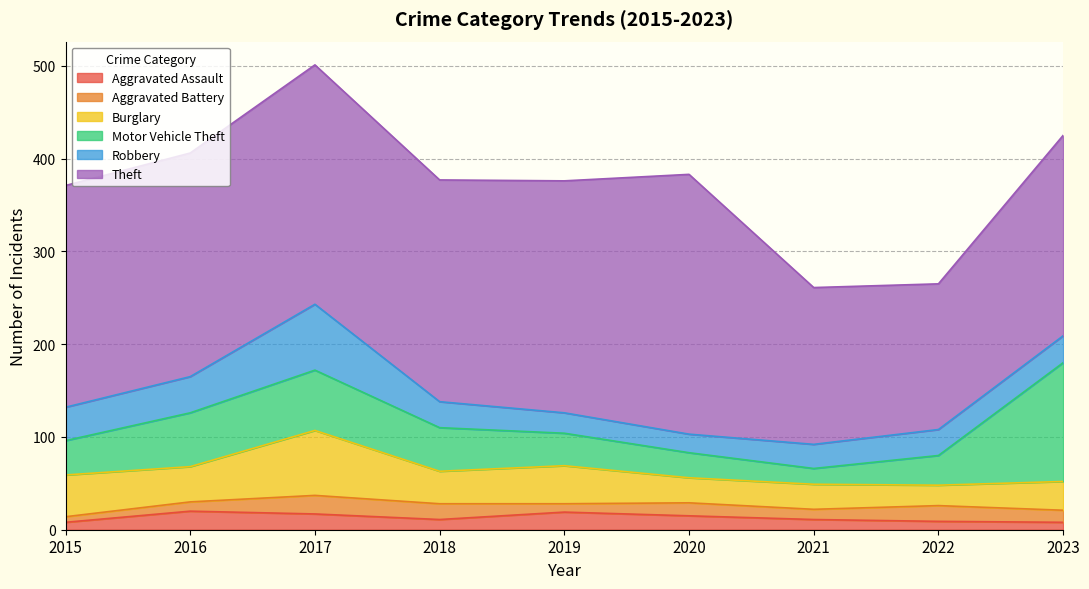

What is the sum of the Aggravated Assault values at 2021 and 2017?

28